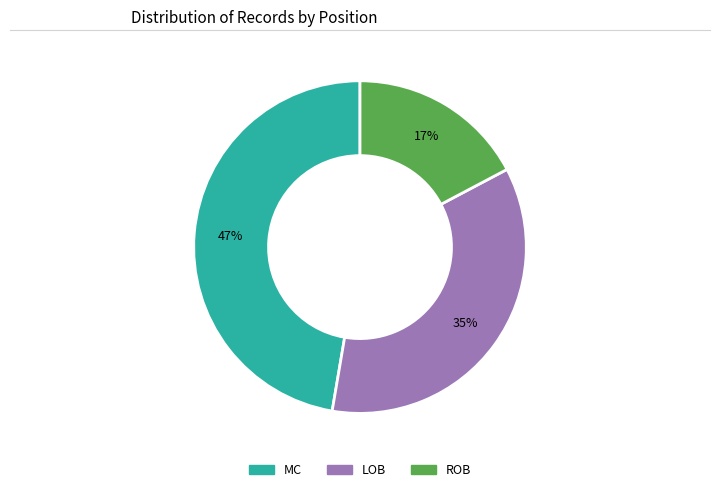

To the nearest percent, what is the difference between the LOB and MC slice percentages?

12%